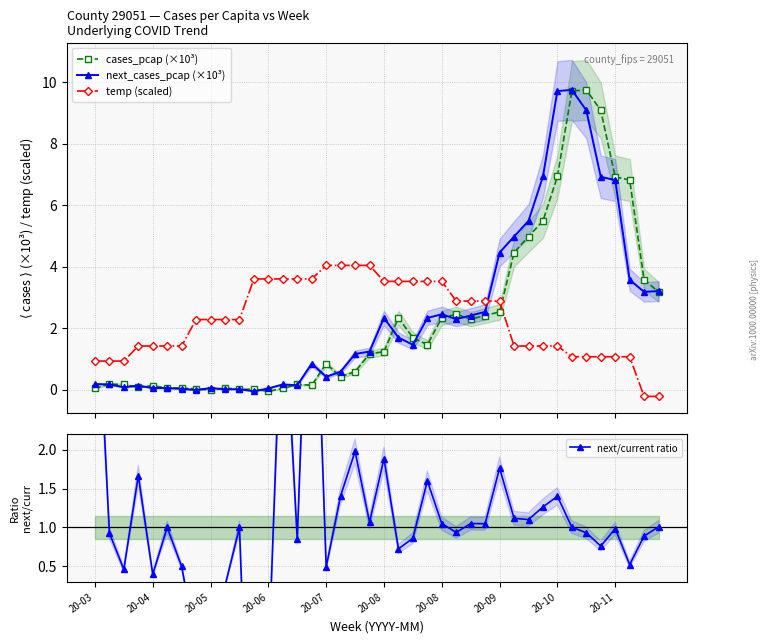

At how many categories does at least one series exceed 0?

40